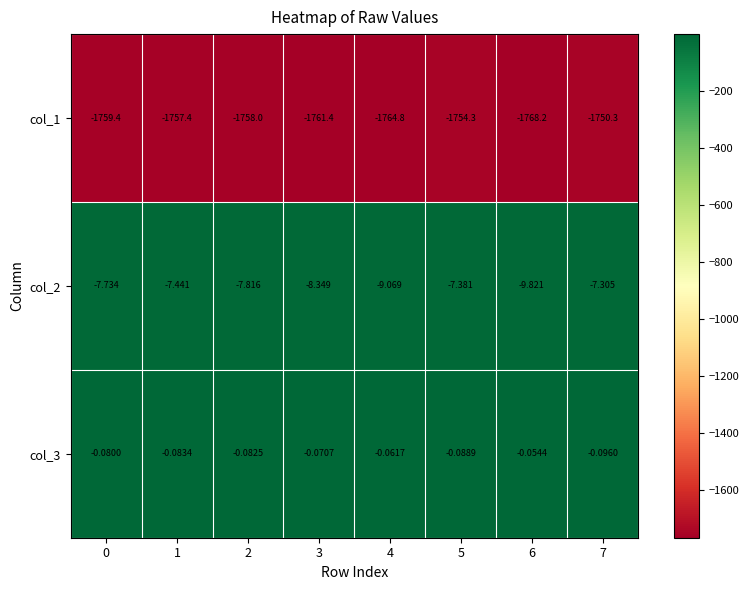

Is the value of col_2 at 3 greater than the value of col_1 at 3?

Yes